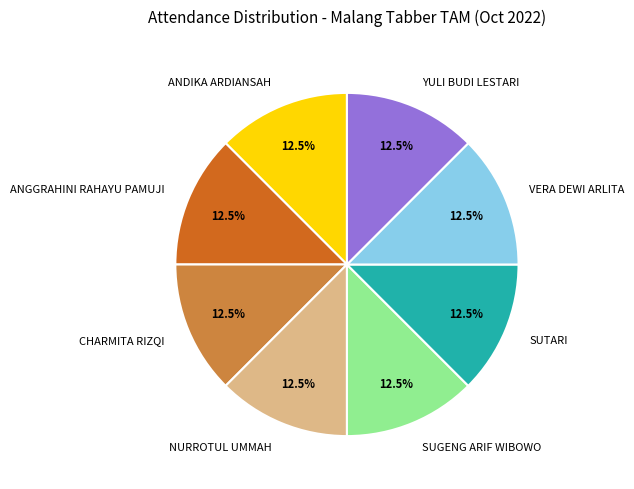

What portion of the pie excludes SUTARI?

87.5%